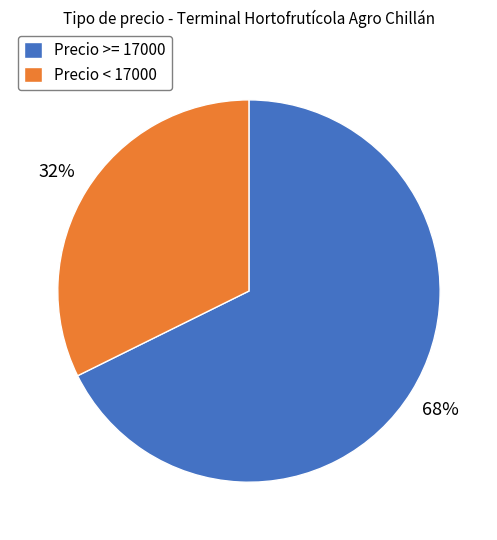

Do Precio >= 17000 and Precio < 17000 together represent more than half of the pie?

Yes